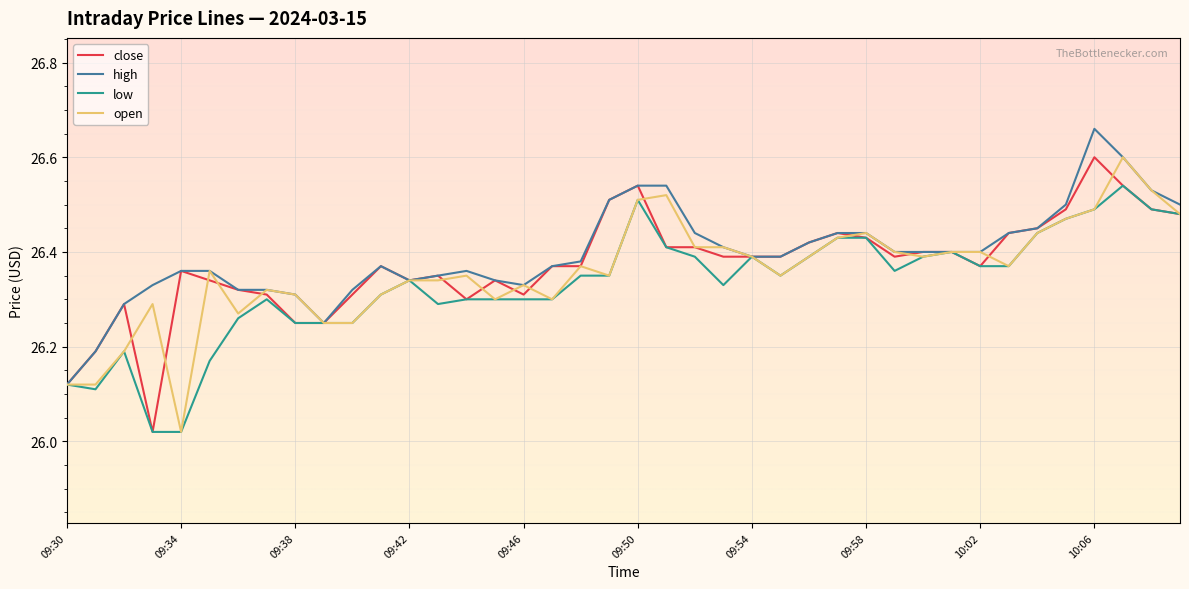

What is the maximum value for open?

26.6